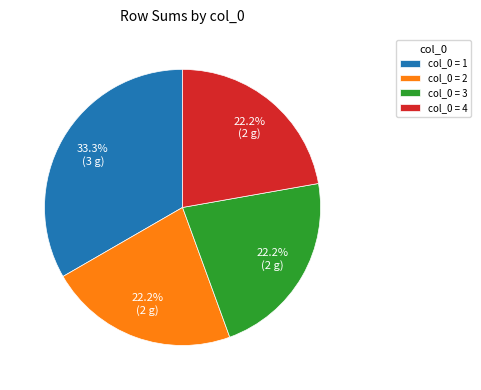

To the nearest percent, what is the average slice percentage?

25%